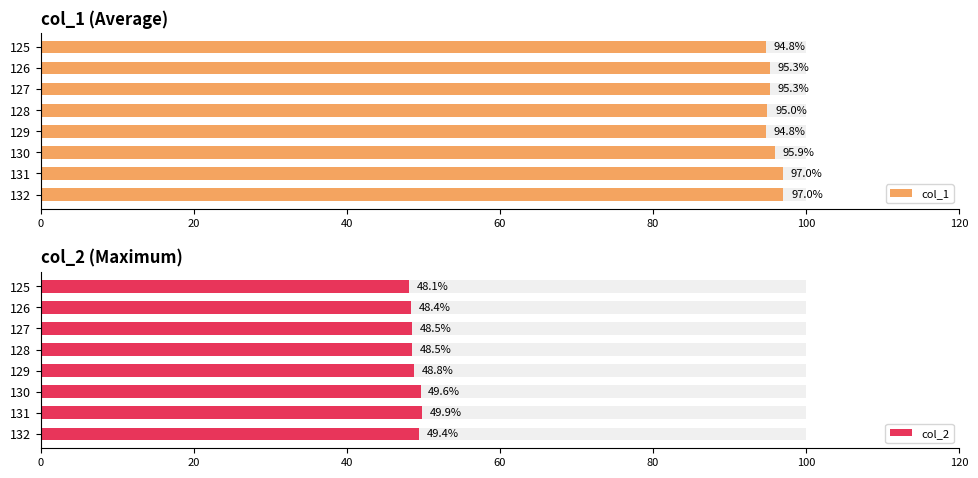

What is the value of the col_1 bar at the 2nd from the left?

95.3